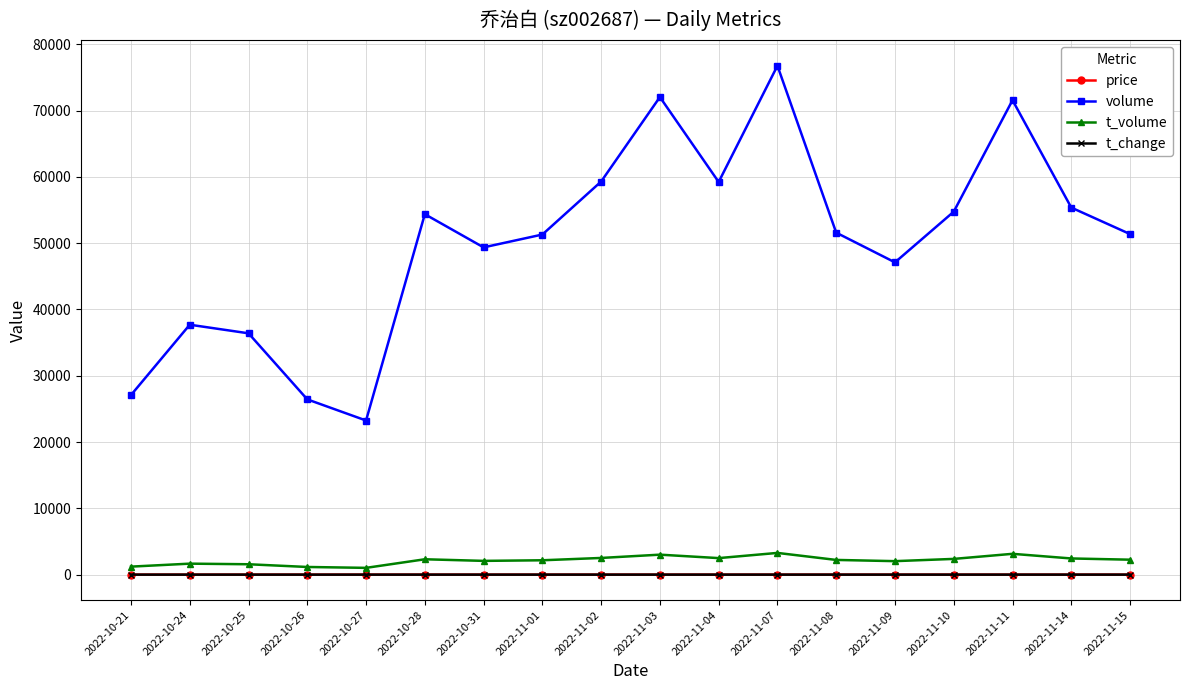

True or false: t_volume and t_change cross at least once.

False